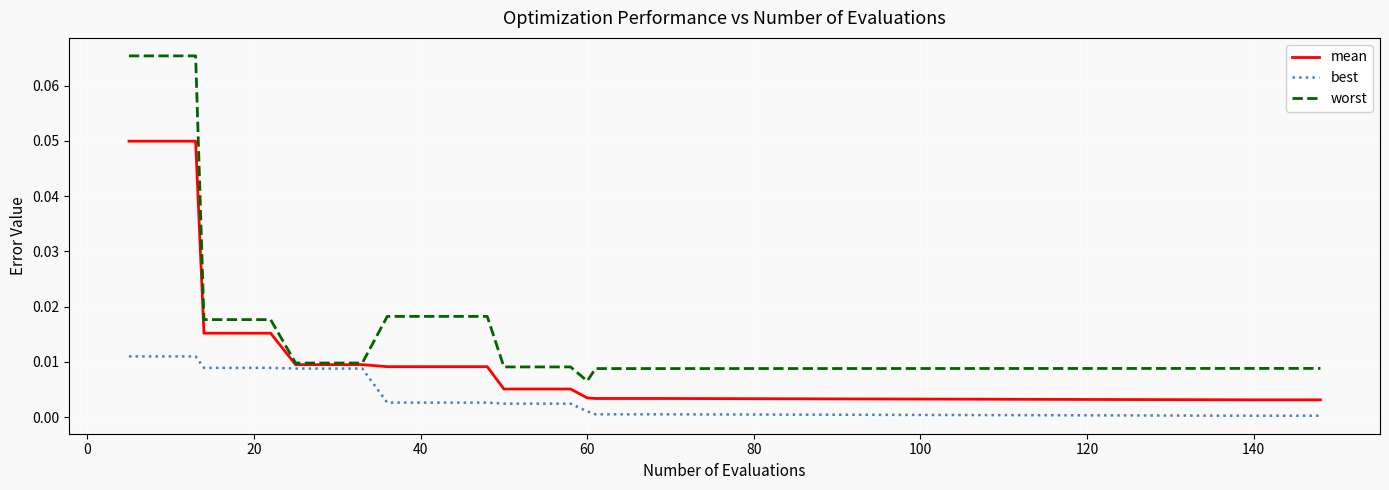

List the series in order of their overall mean, highest first.

worst, mean, best